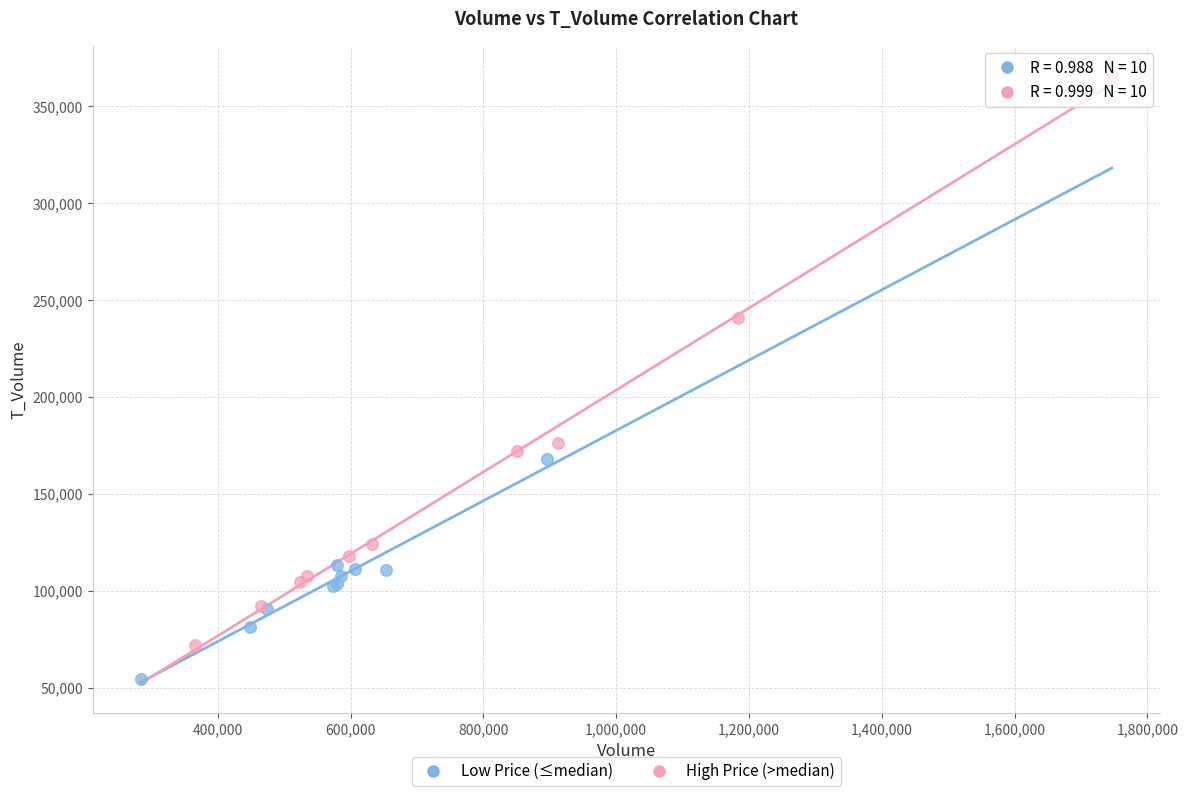

Which series has the widest spread of Y values?

High Price (>median)